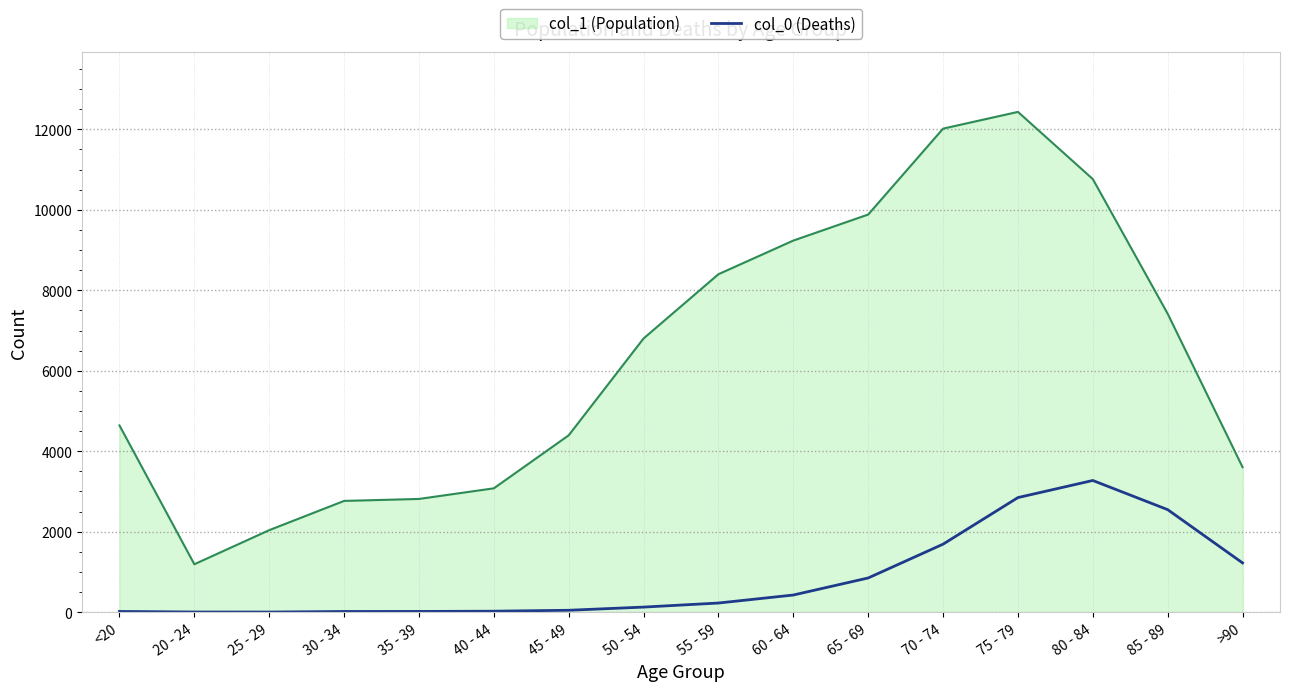

The value of col_1 (Population) at 85 - 89 is 7417. True or false?

True